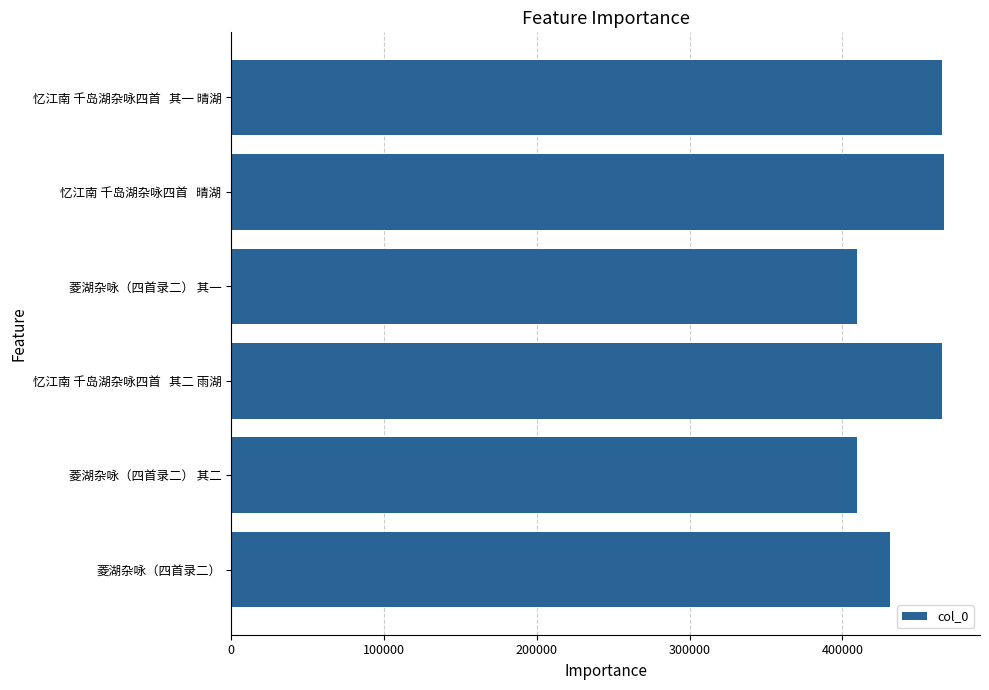

What is the label of the 3rd bar from the top?

菱湖杂咏（四首录二） 其一